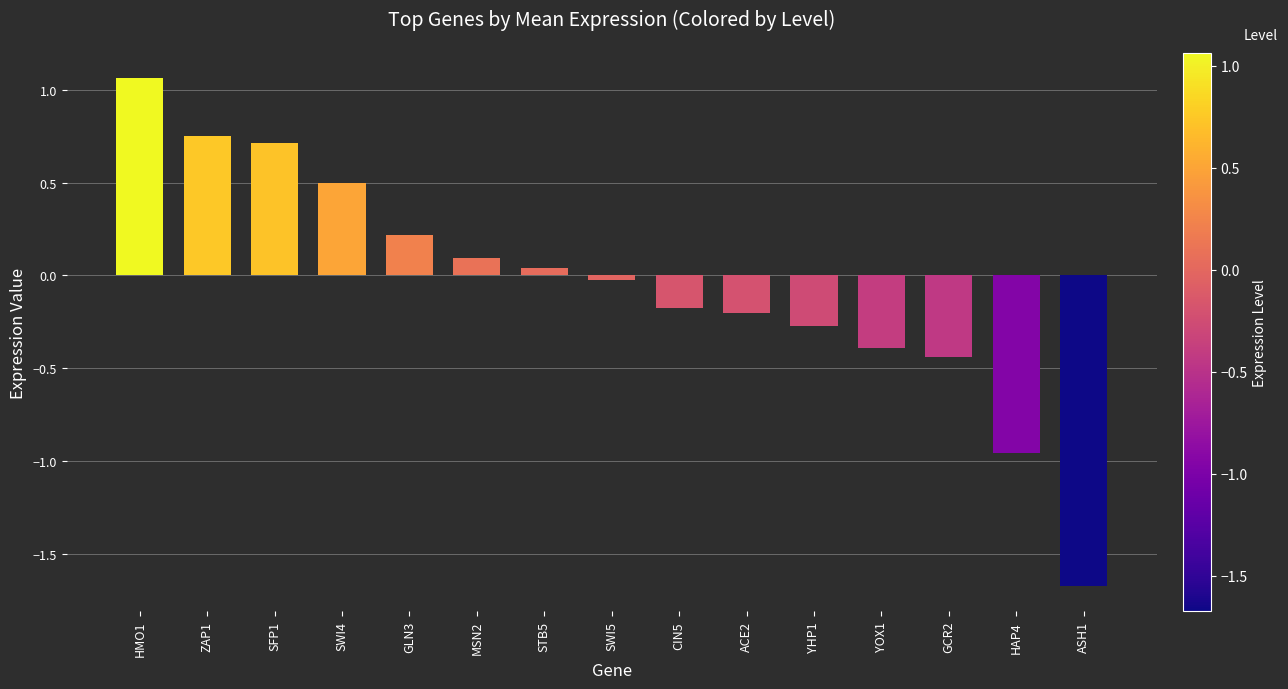

What is the difference between the maximum and second lowest values?

2.0